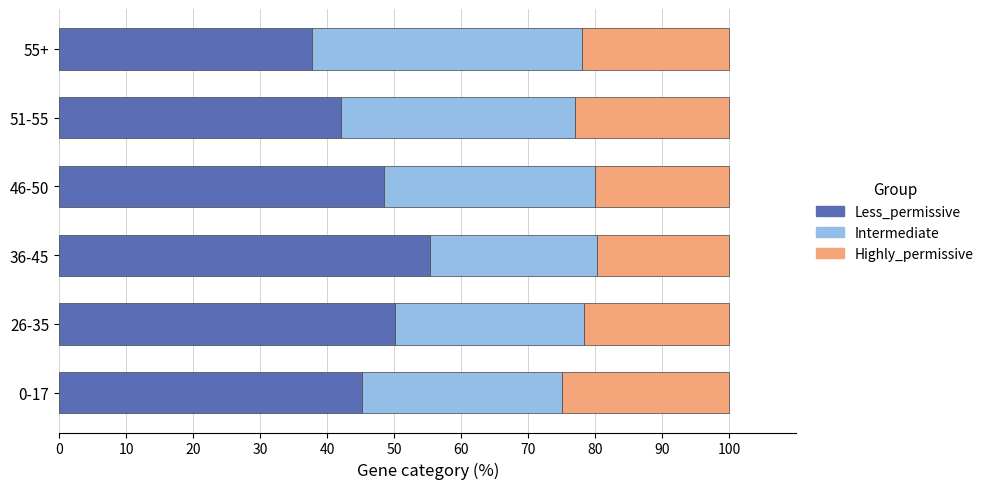

What is the average value of the Less_permissive series?

46.5